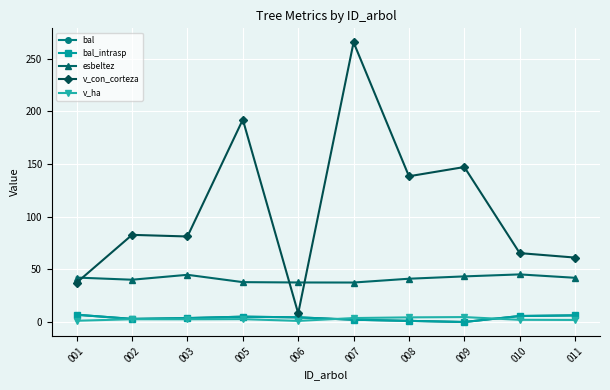

What is the sum of all esbeltez values?

411.2